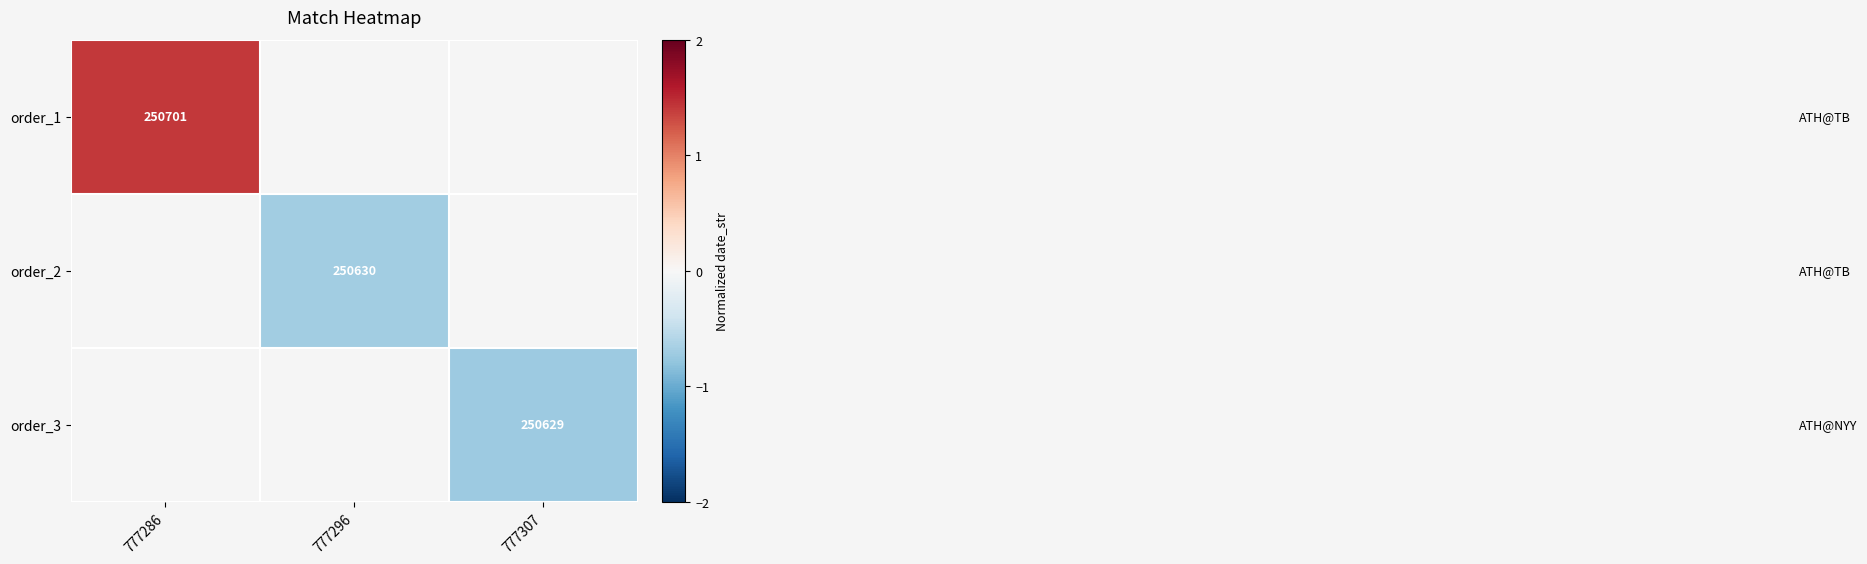

Which series has the largest range (max minus min)?

order_1